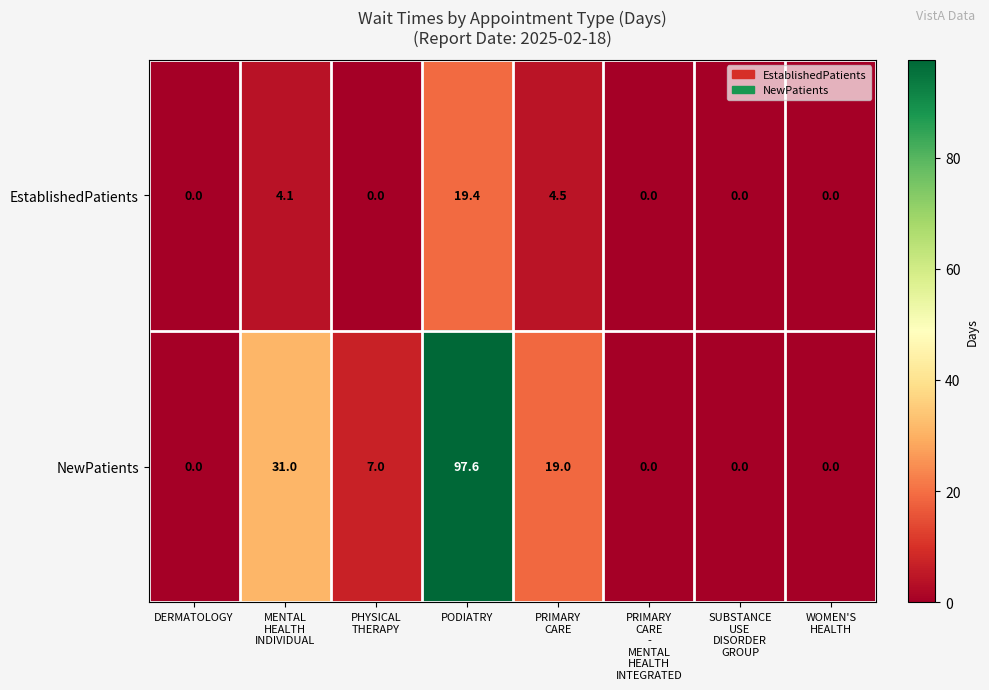

Reading left to right, extract all data points from this chart.

EstablishedPatients: 0.0	4.1	0.0	19.4	4.5	0.0	0.0	0.0
NewPatients: 0.0	31.0	7.0	97.6	19.0	0.0	0.0	0.0